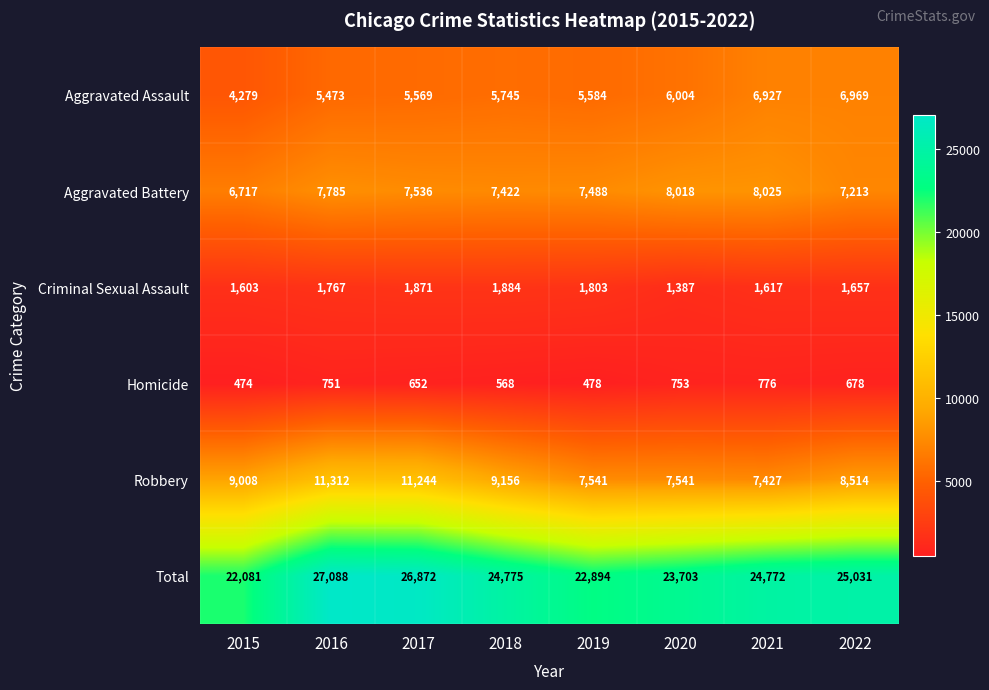

True or false: Aggravated Battery has a value of 4909 at 2022.

False